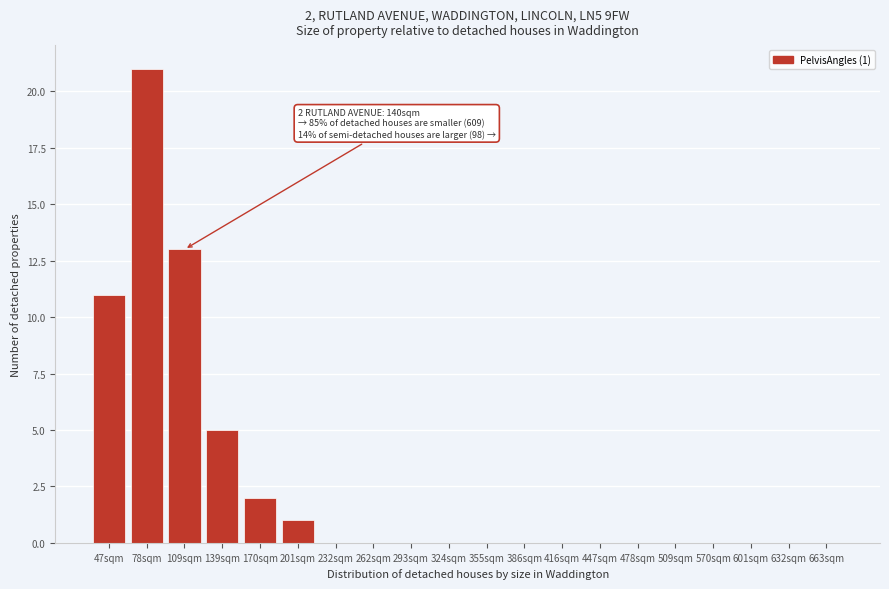

Reading left to right, extract all data points from this chart.

47sqm=11	78sqm=21	109sqm=13	139sqm=5	170sqm=2	201sqm=1	232sqm=0	262sqm=0	293sqm=0	324sqm=0	355sqm=0	386sqm=0	416sqm=0	447sqm=0	478sqm=0	509sqm=0	570sqm=0	601sqm=0	632sqm=0	663sqm=0